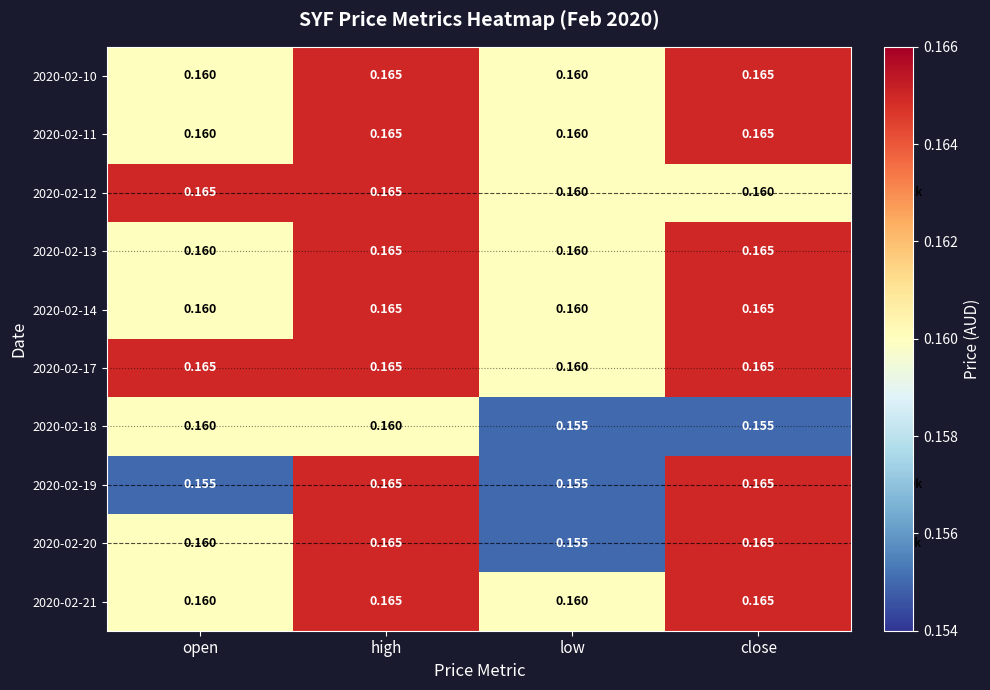

At which label does 2020-02-17 reach its minimum?

low